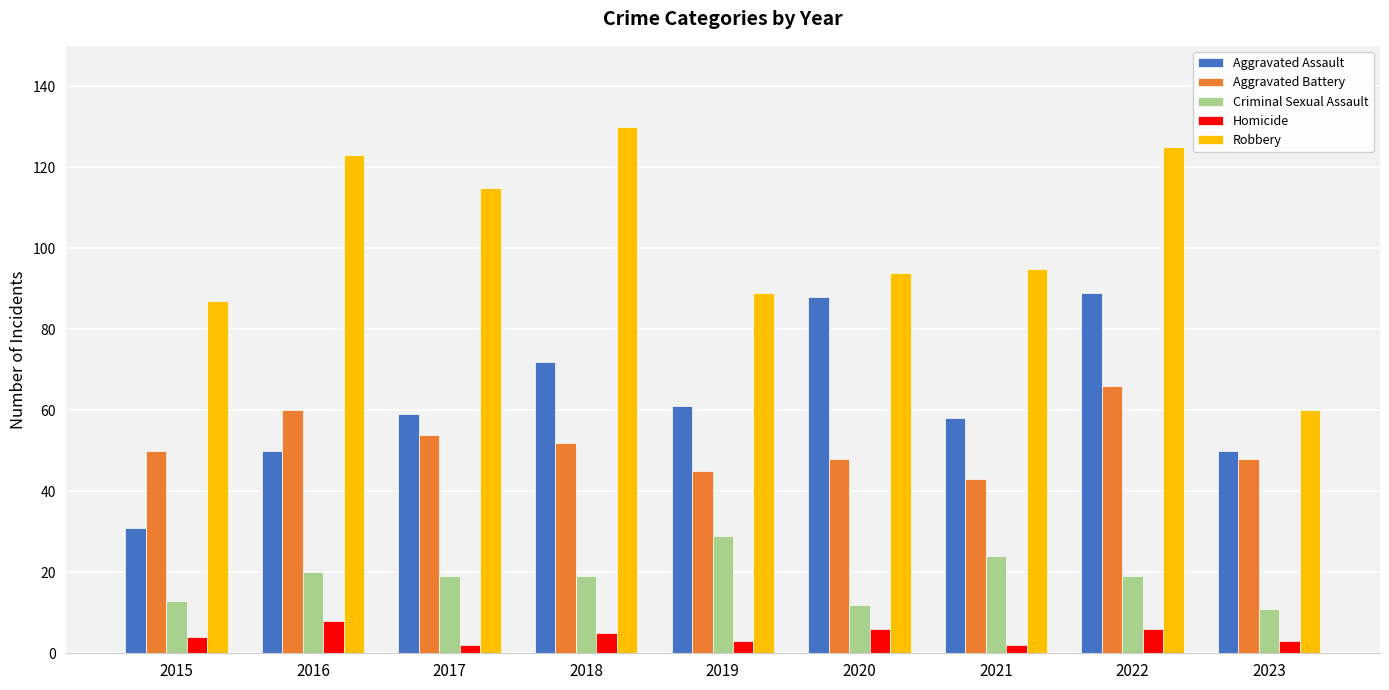

What is the value of the Homicide bar at the 6th from the left?

6